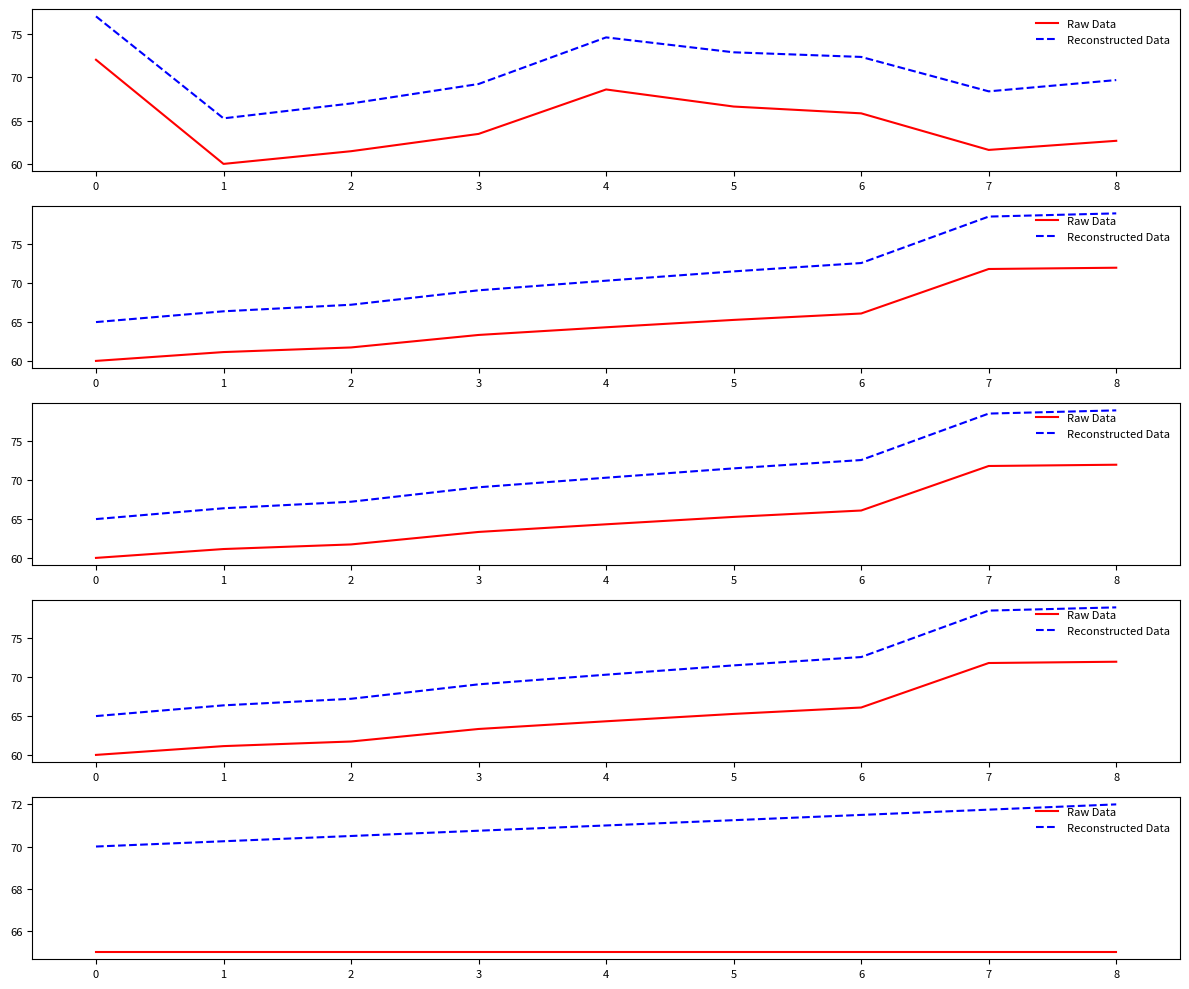

What is the value of the Reconstructed Data point at the 6th from the left?

71.2